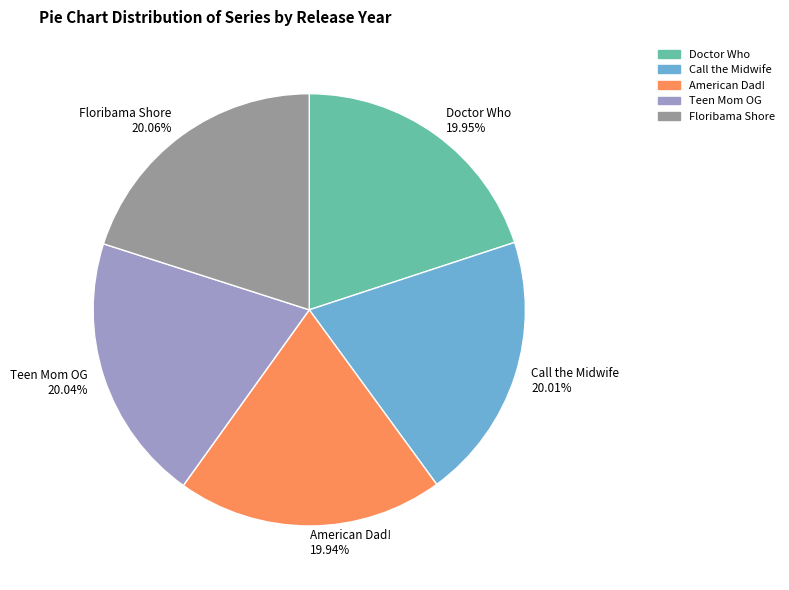

The Teen Mom OG slice represents 20% of the pie. True or false?

True